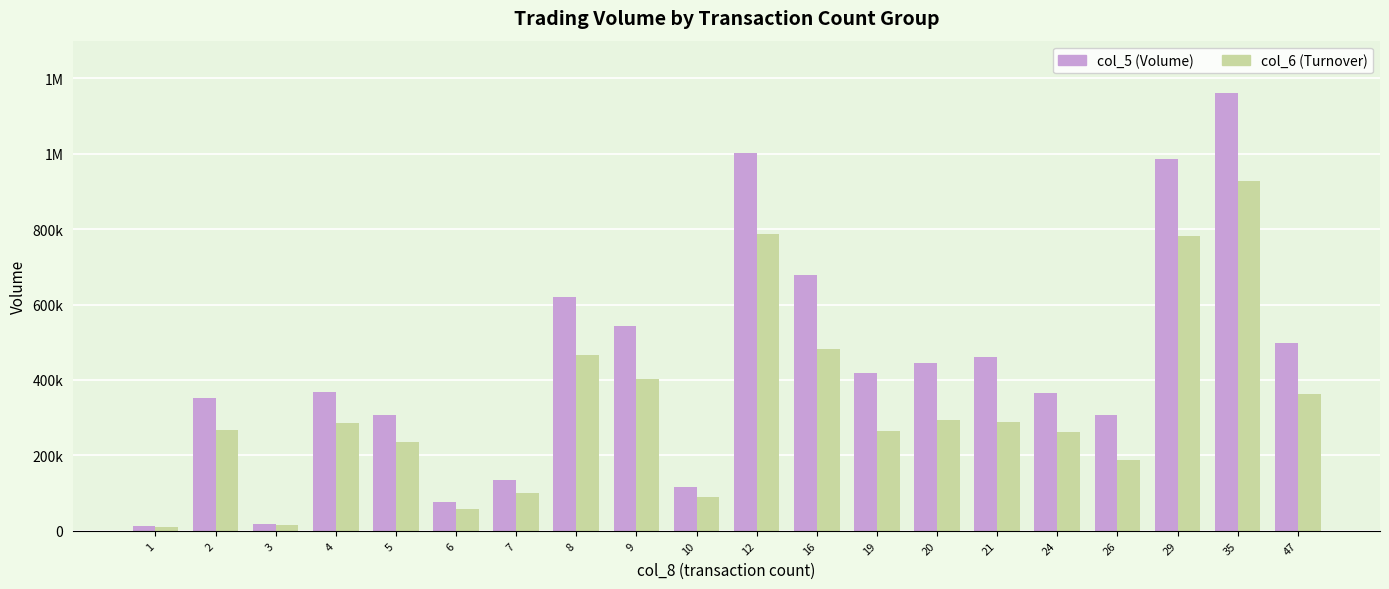

What is the maximum value for col_6 (Turnover)?

927080